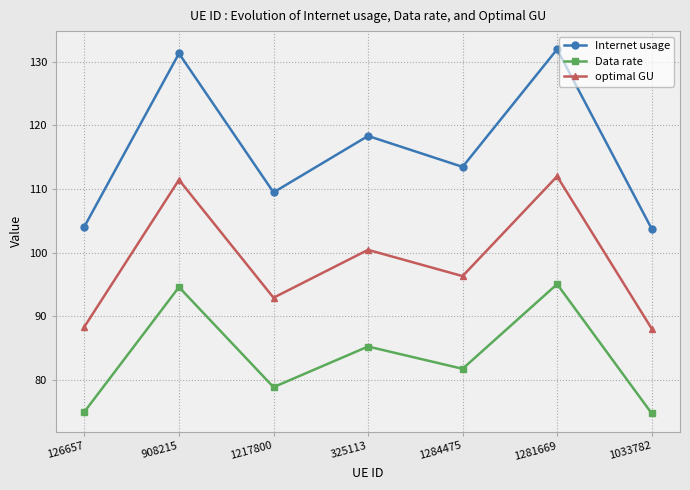

How many data points in optimal GU are above 96?

4